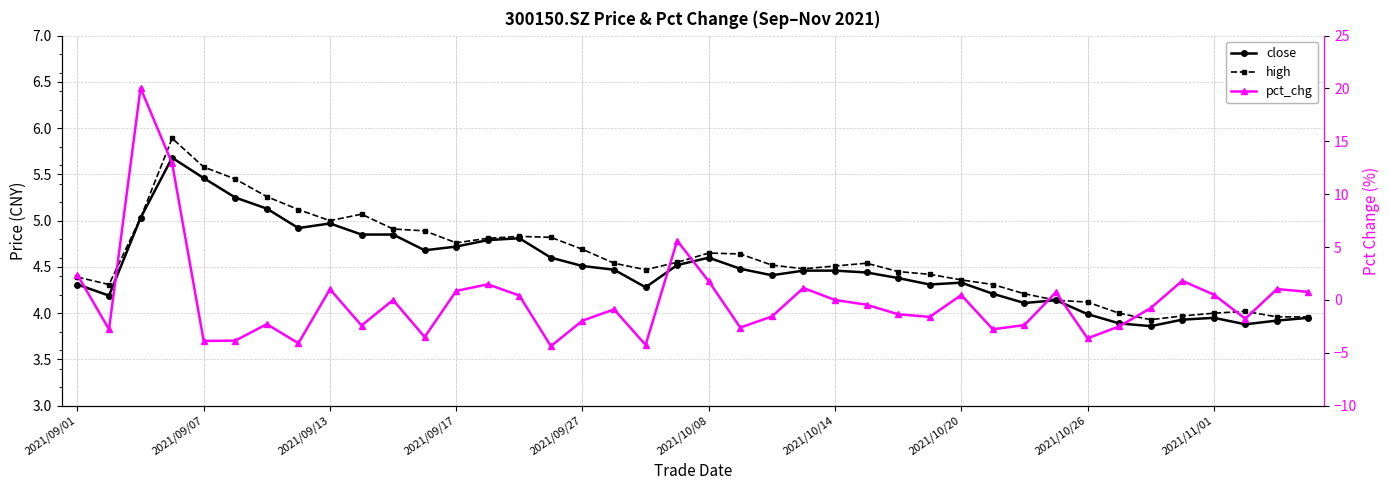

What is the smallest value displayed?

-4.4